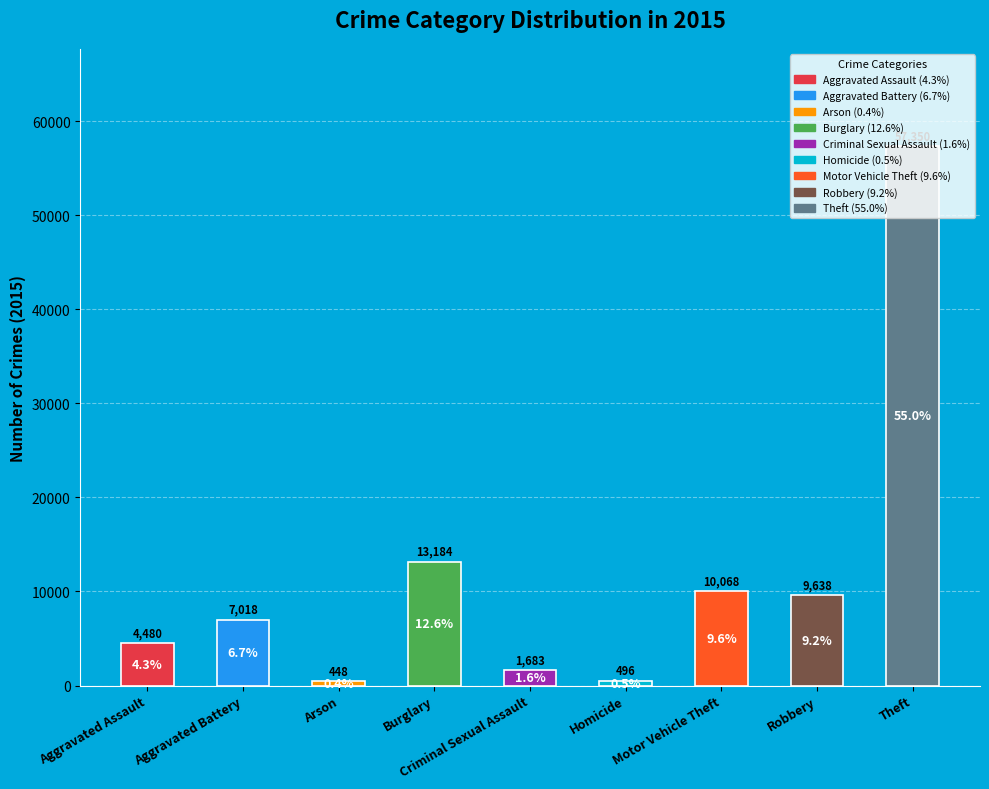

How many data points does each series have?

9